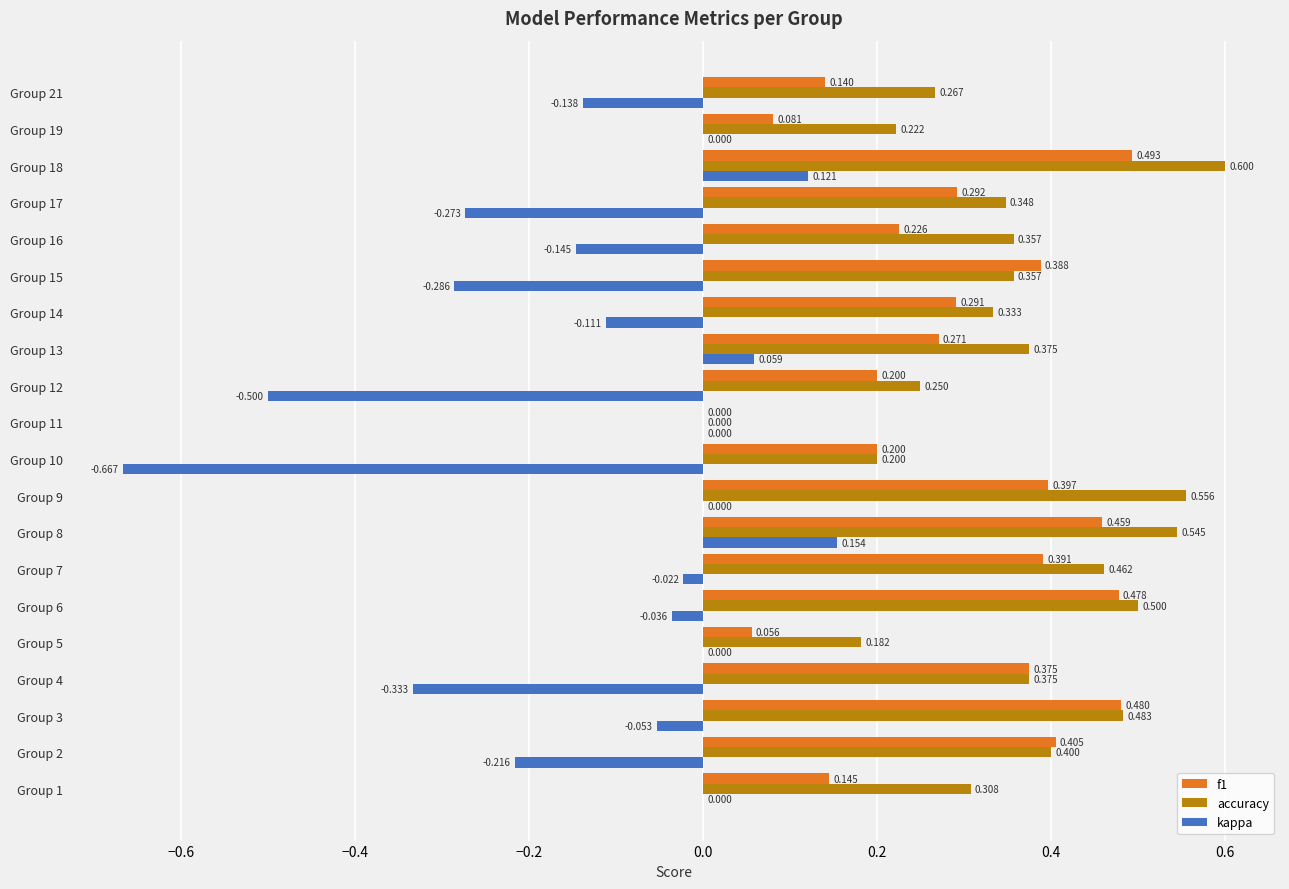

Is the value of accuracy at Group 15 greater than the value of f1 at Group 2?

No